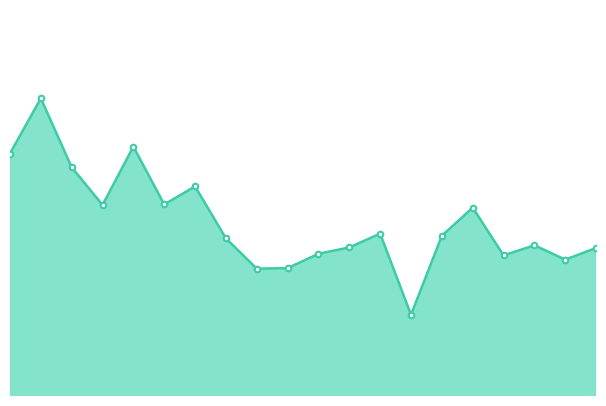

What is the greatest value displayed?

1.1